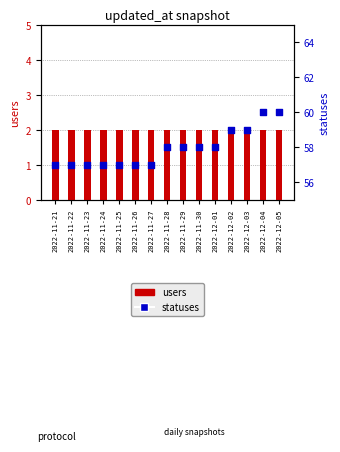

At which category is the sum across all series the highest?

2022-12-04